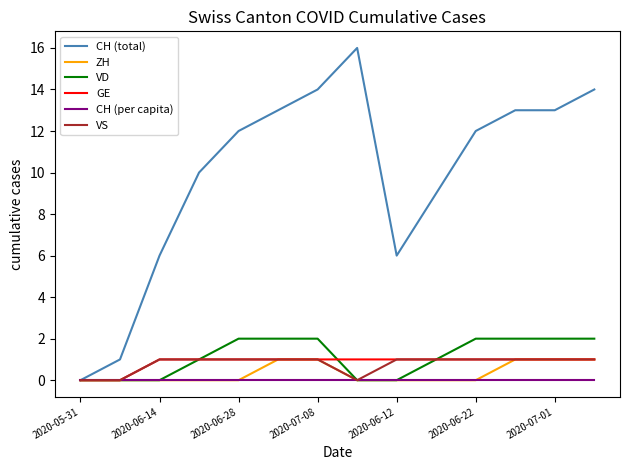

Which series has the largest range (max minus min)?

CH (total)